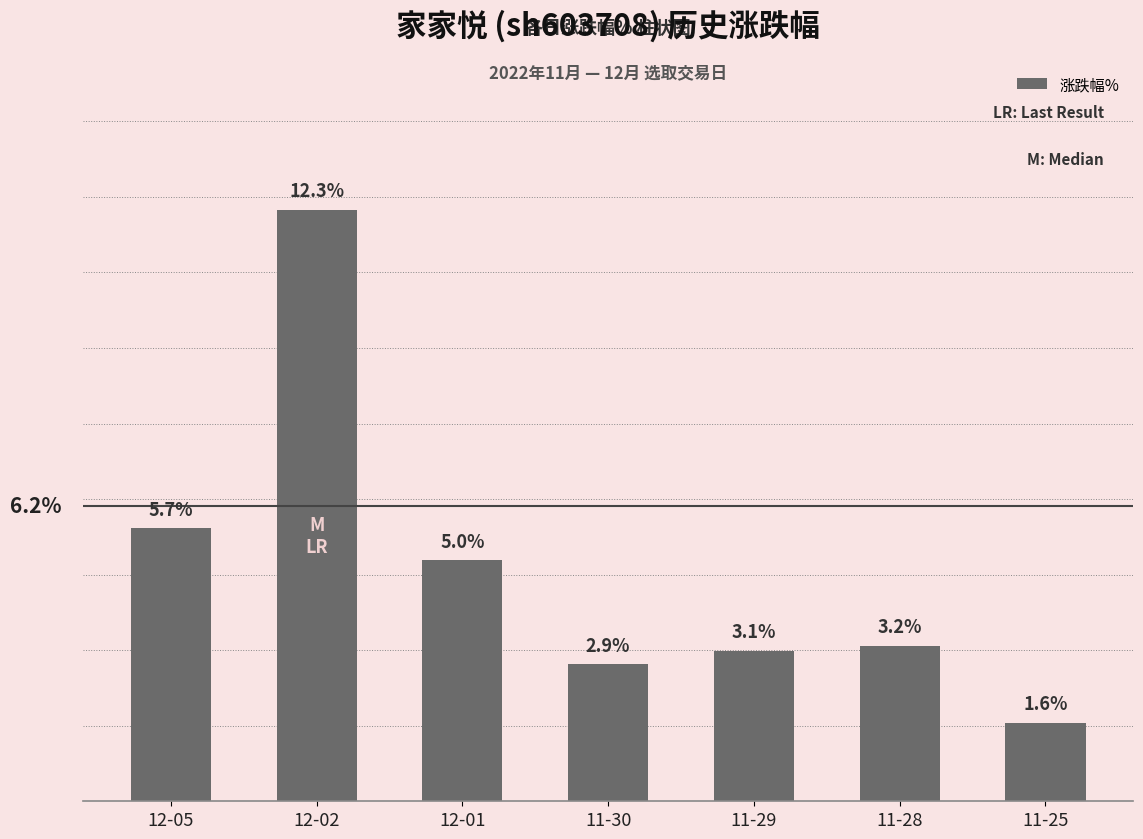

Which has a higher value, 11-29 or 12-02?

12-02